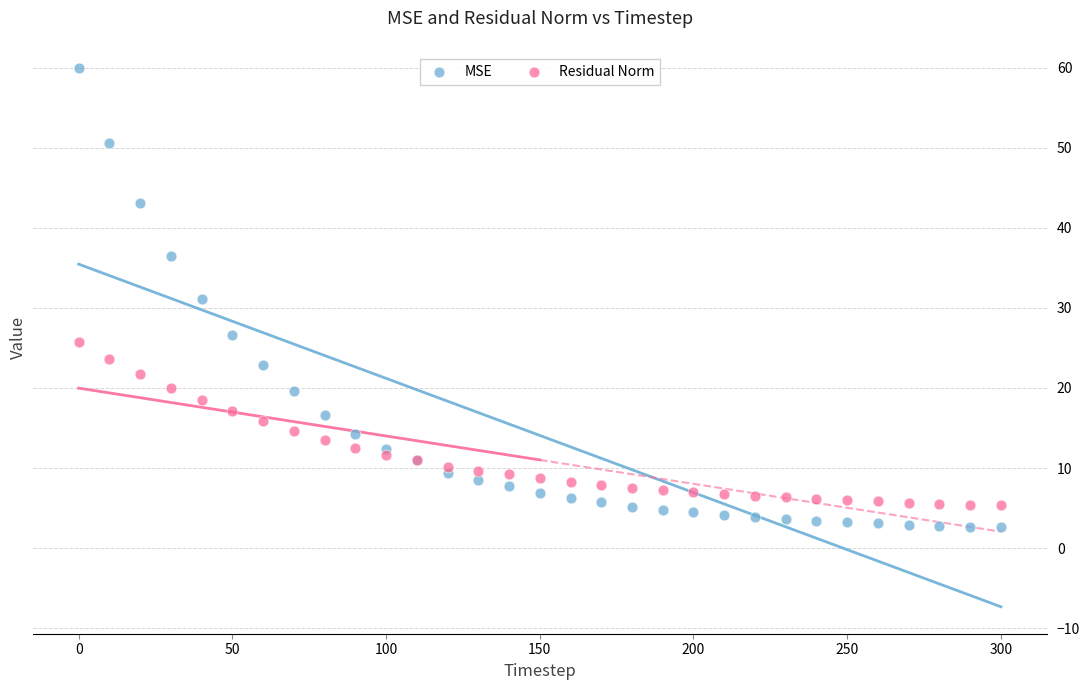

Which series contains the highest Y value?

MSE